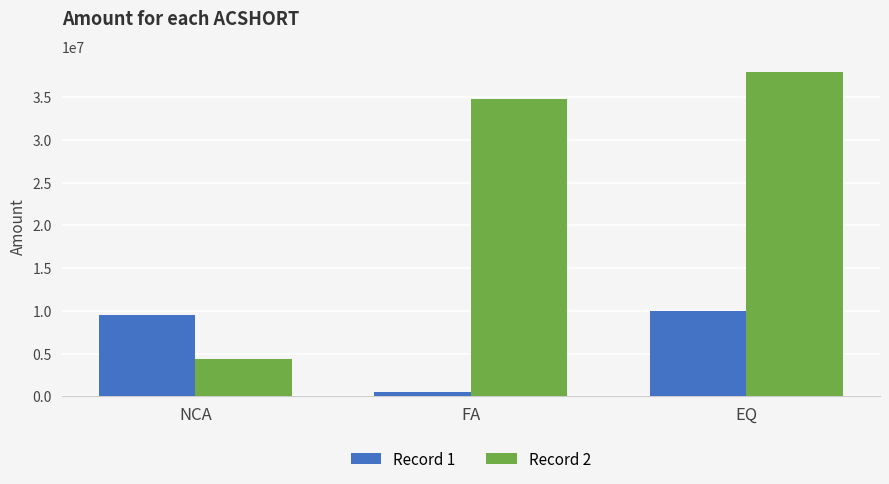

Is the value of Record 2 at NCA greater than the value of Record 1 at FA?

Yes